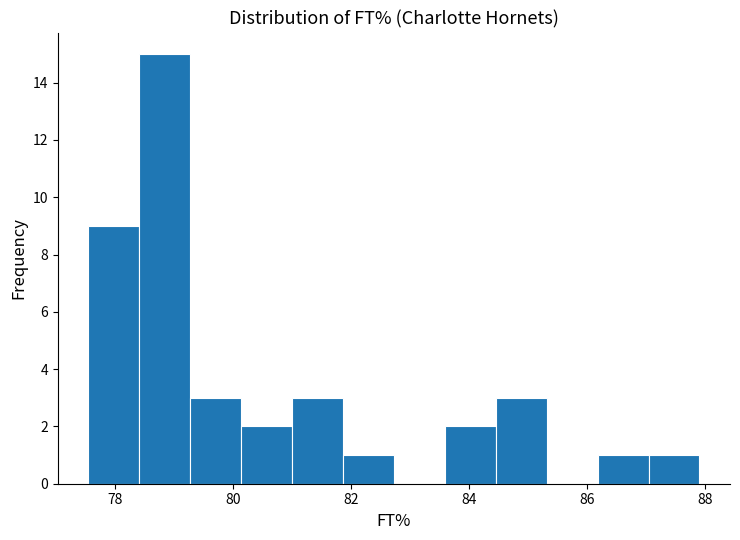

Which range on the x-axis has the tallest bar?

78.4 to 79.2